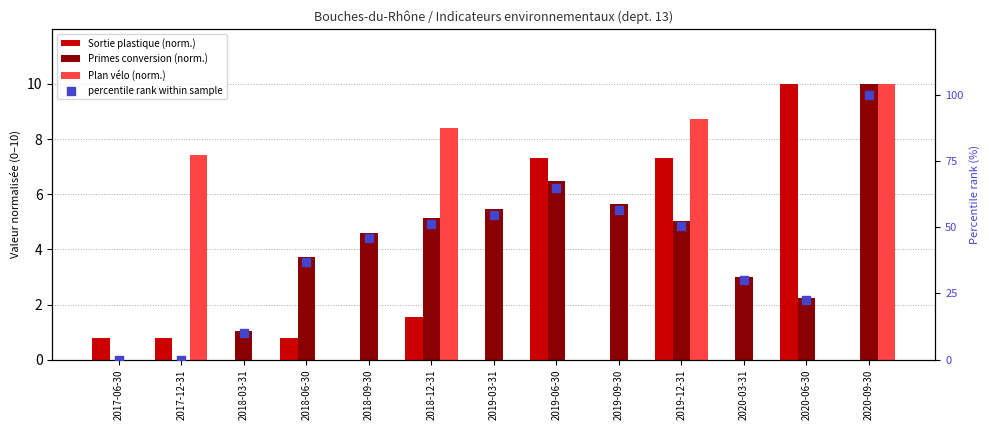

At how many categories does at least one series exceed 28?

9